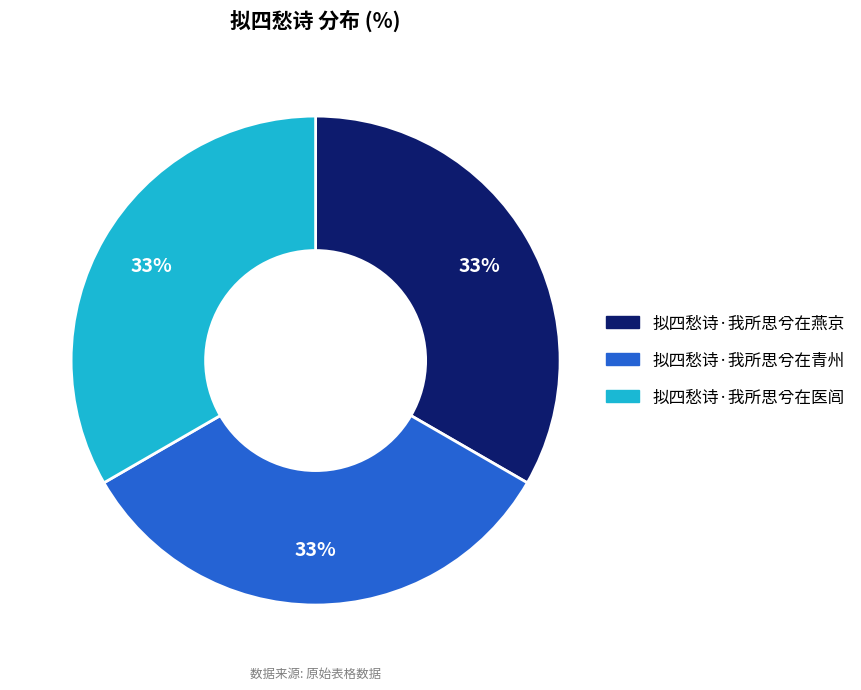

To the nearest percent, what percentage of the pie is 拟四愁诗·我所思兮在青州?

33%